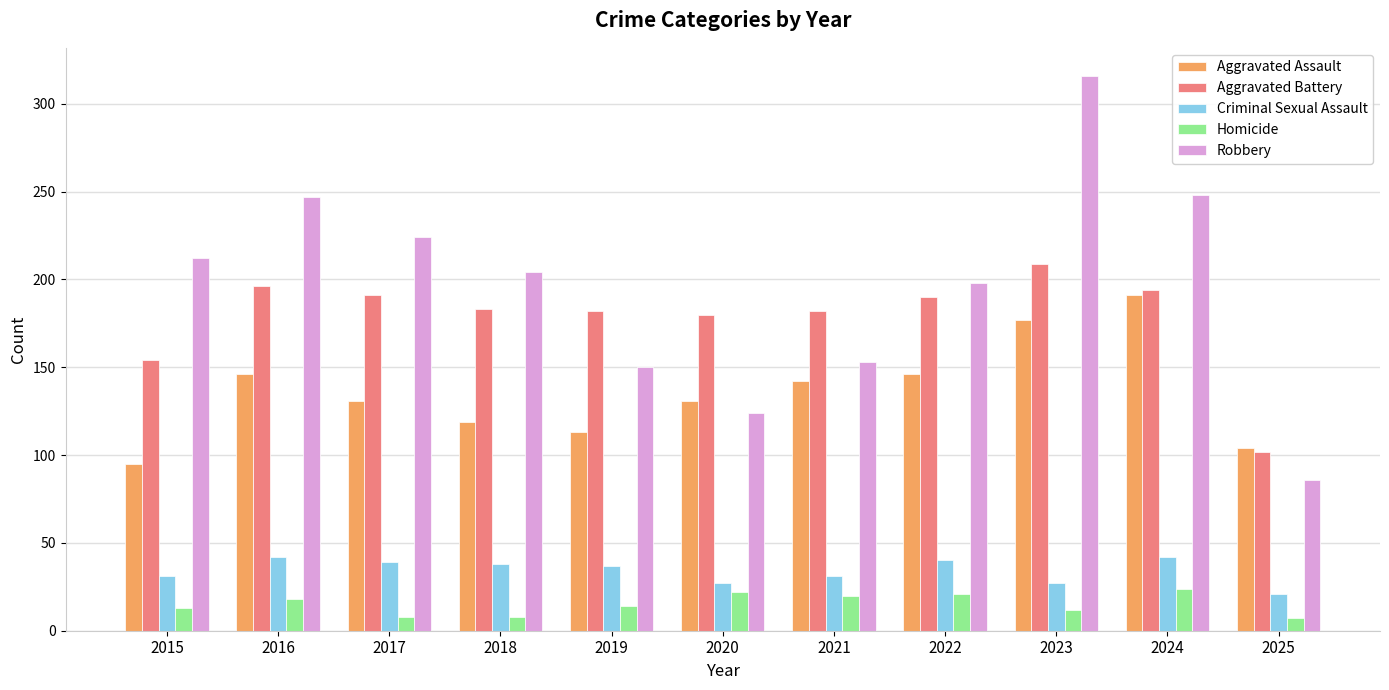

How many bars are there in total?

55